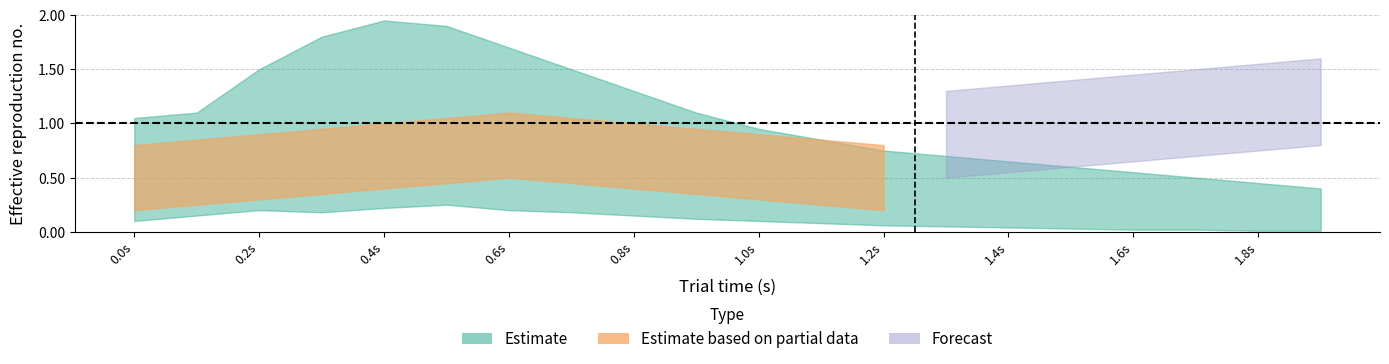

What value does the Partial_lower series have at 0.1?

0.2